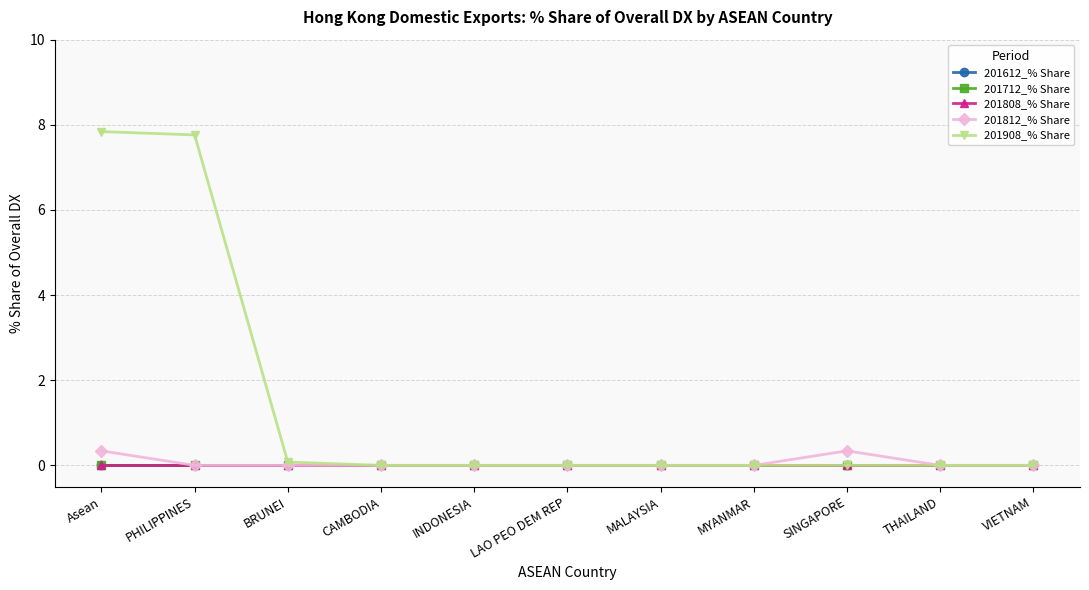

Is this an area chart (filled region under the line)?

No